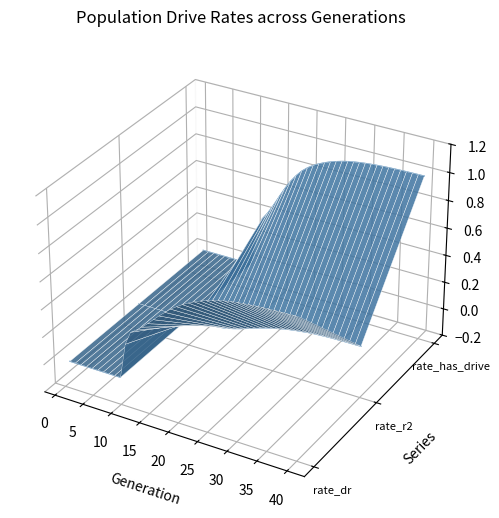

Which series has the widest spread of values?

rate_has_drive